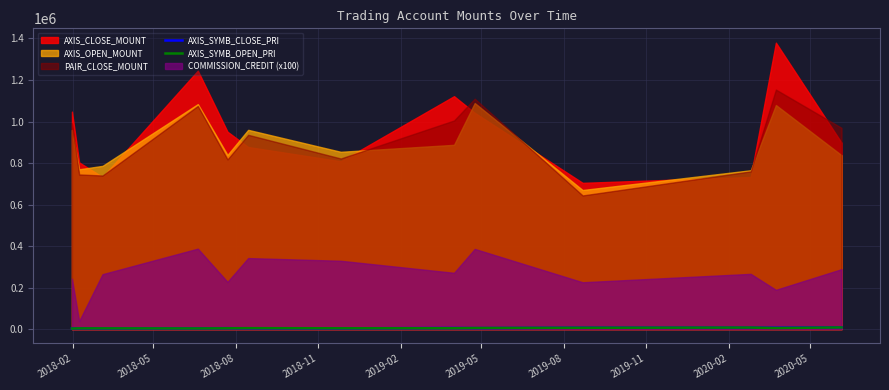

Between which two adjacent categories do AXIS_SYMB_CLOSE_PRI and AXIS_SYMB_OPEN_PRI first intersect?

2018-05 and 2018-08